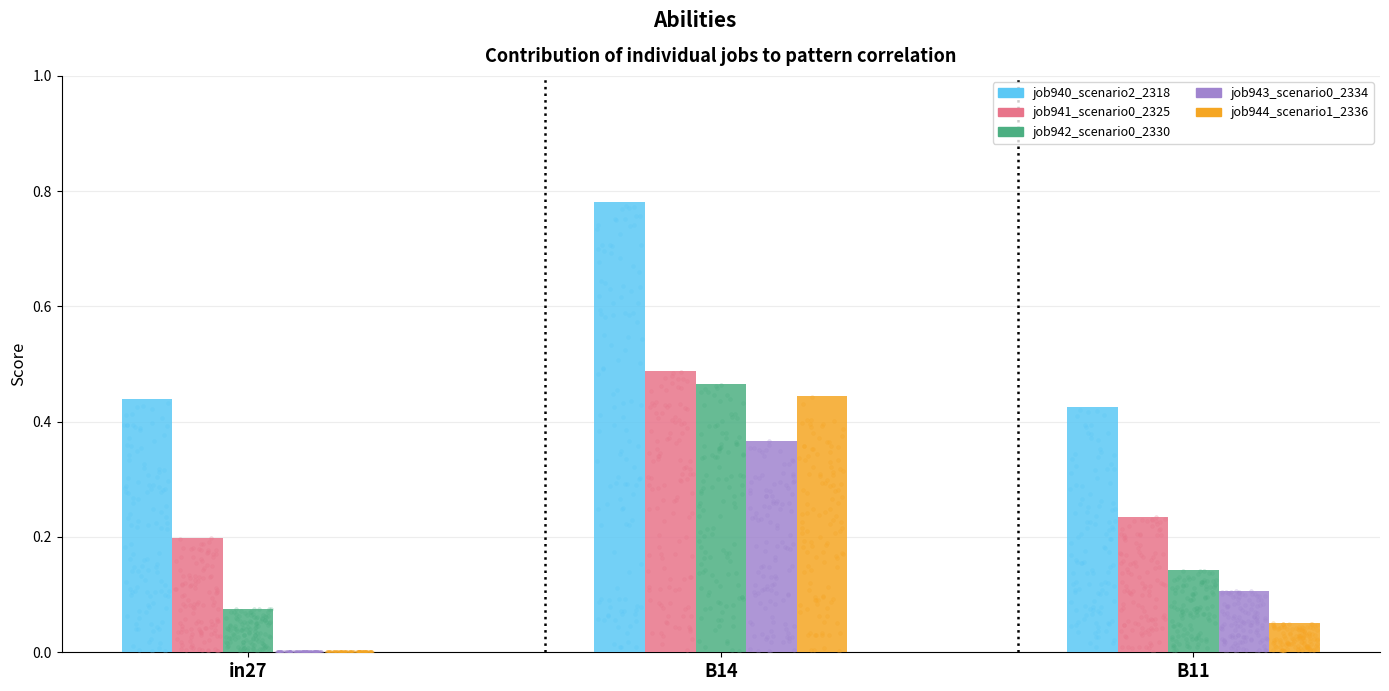

Which series has the largest Y range (max minus min)?

job944_scenario1_2336